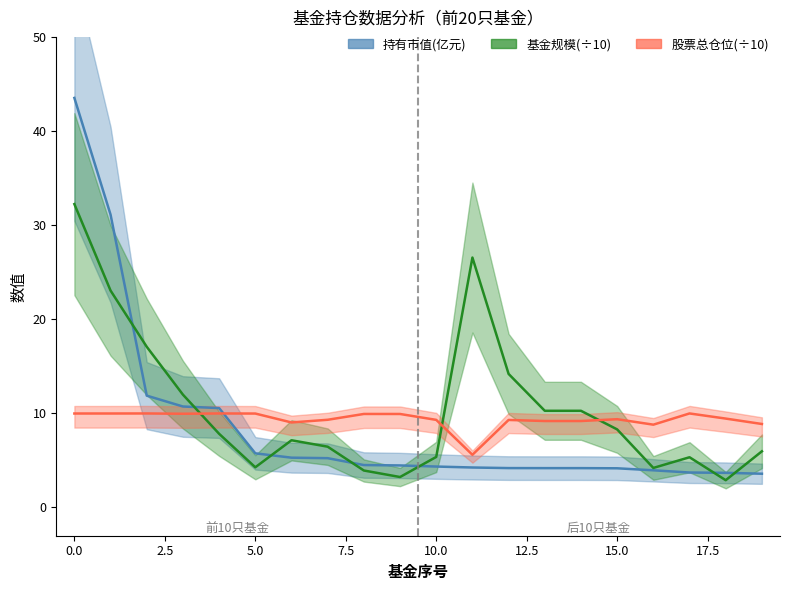

At which label is 股票总仓位 closest to 7?

11